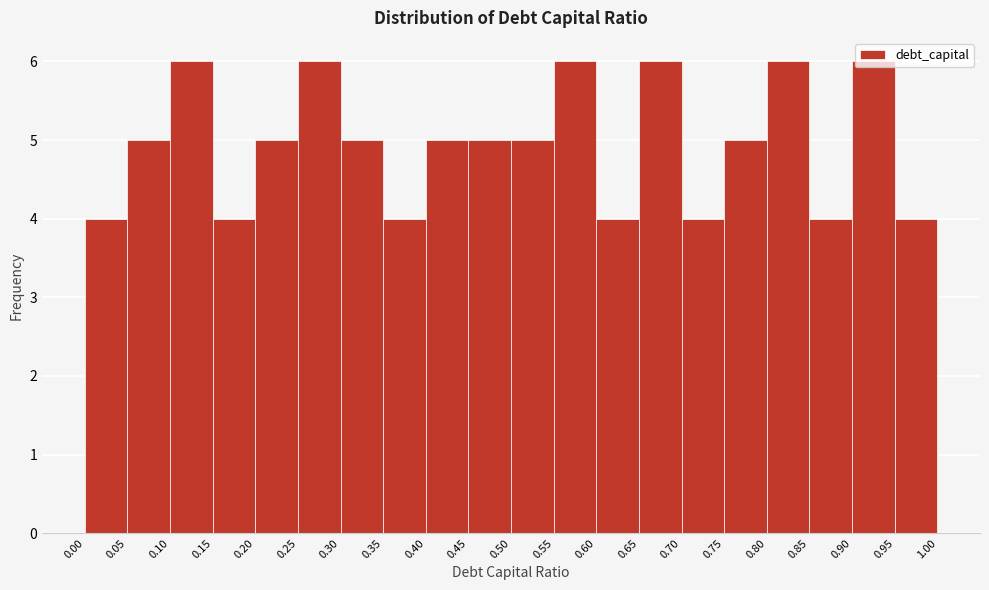

Reading left to right, transcribe this chart: for each bar, give the range it covers on the x-axis and its height. The values are not printed on the chart, so give them approximately, as read against the axis.

0.00 to 0.05: 4
0.05 to 0.10: 5
0.10 to 0.15: 6
0.15 to 0.20: 4
0.20 to 0.25: 5
0.25 to 0.30: 6
0.30 to 0.35: 5
0.35 to 0.40: 4
0.40 to 0.45: 5
0.45 to 0.50: 5
0.50 to 0.55: 5
0.55 to 0.60: 6
0.60 to 0.65: 4
0.65 to 0.70: 6
0.70 to 0.75: 4
0.75 to 0.80: 5
0.80 to 0.85: 6
0.85 to 0.90: 4
0.90 to 0.95: 6
0.95 to 1.00: 4